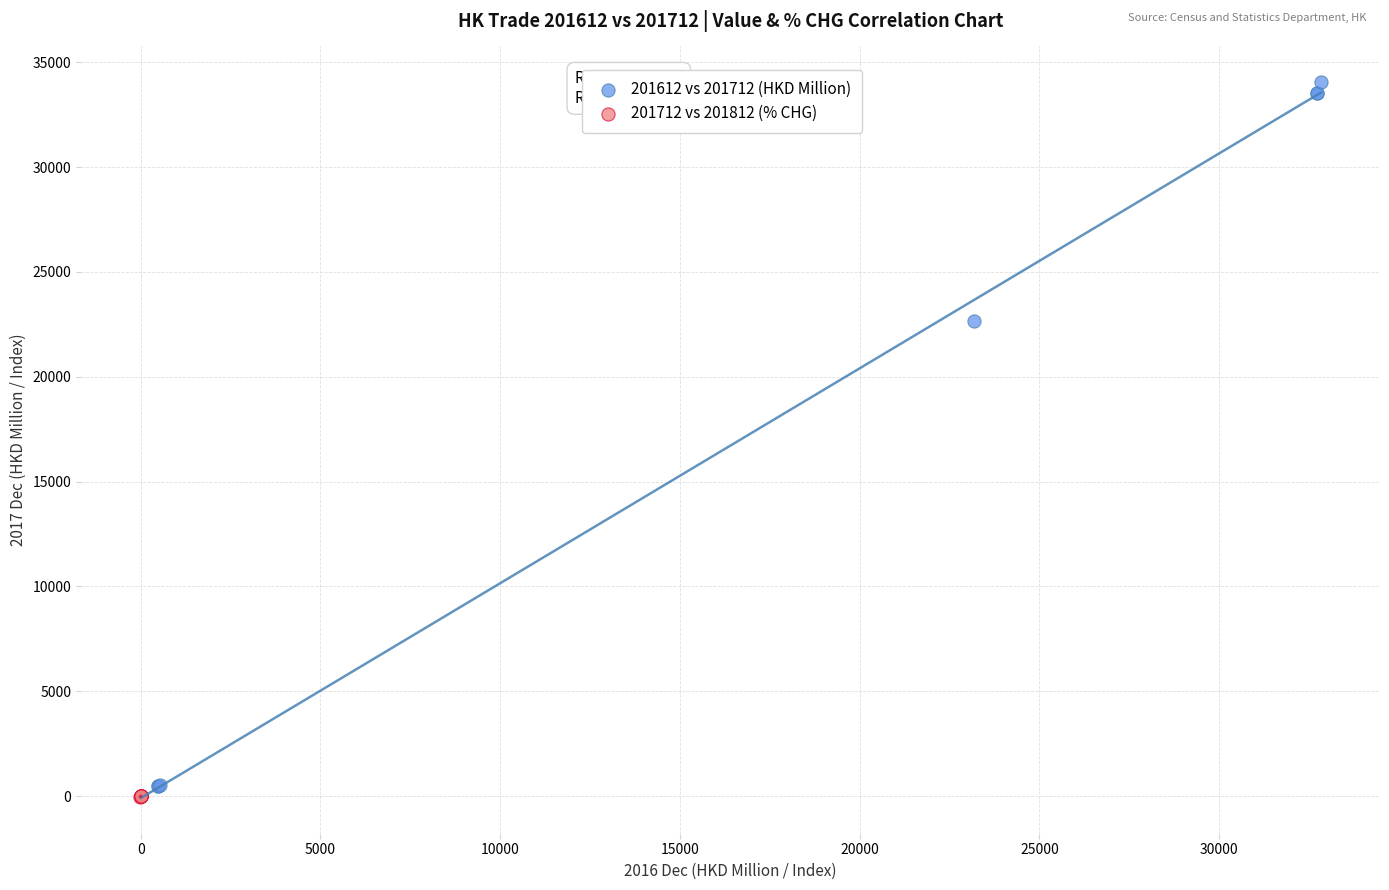

Which series reaches the maximum Y coordinate?

201612 vs 201712 (HKD Million)